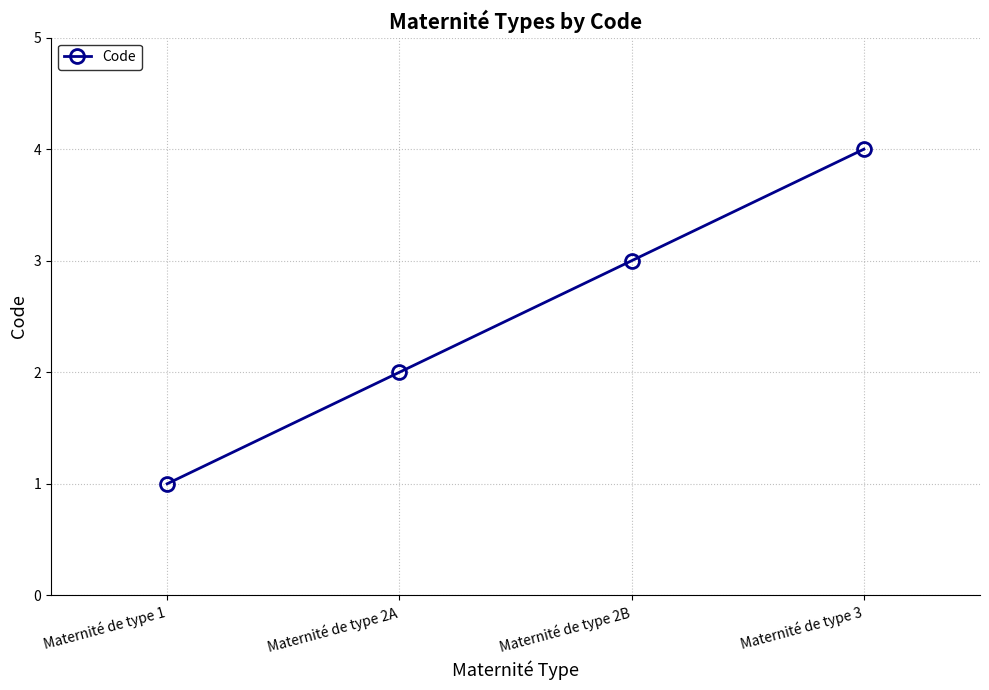

At which category does the chart reach its minimum across all series?

Maternité de type 1